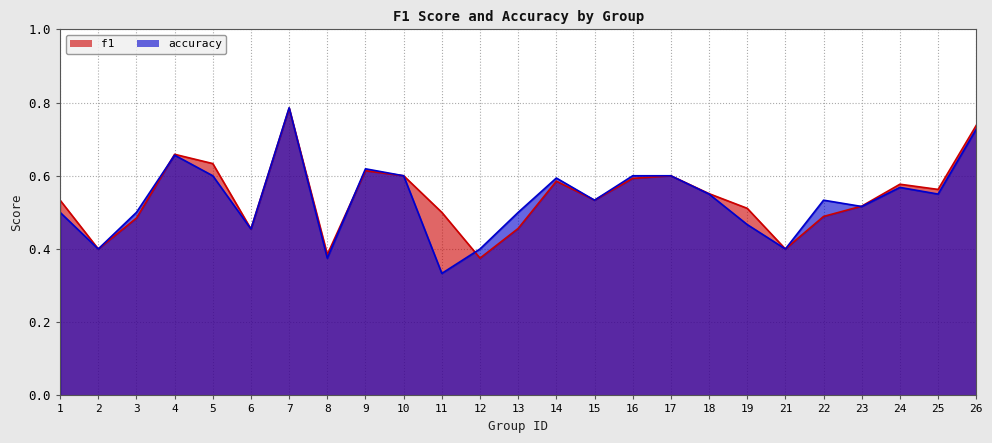

In f1, how many points are lower than both neighbors (excluding endpoints)?

7